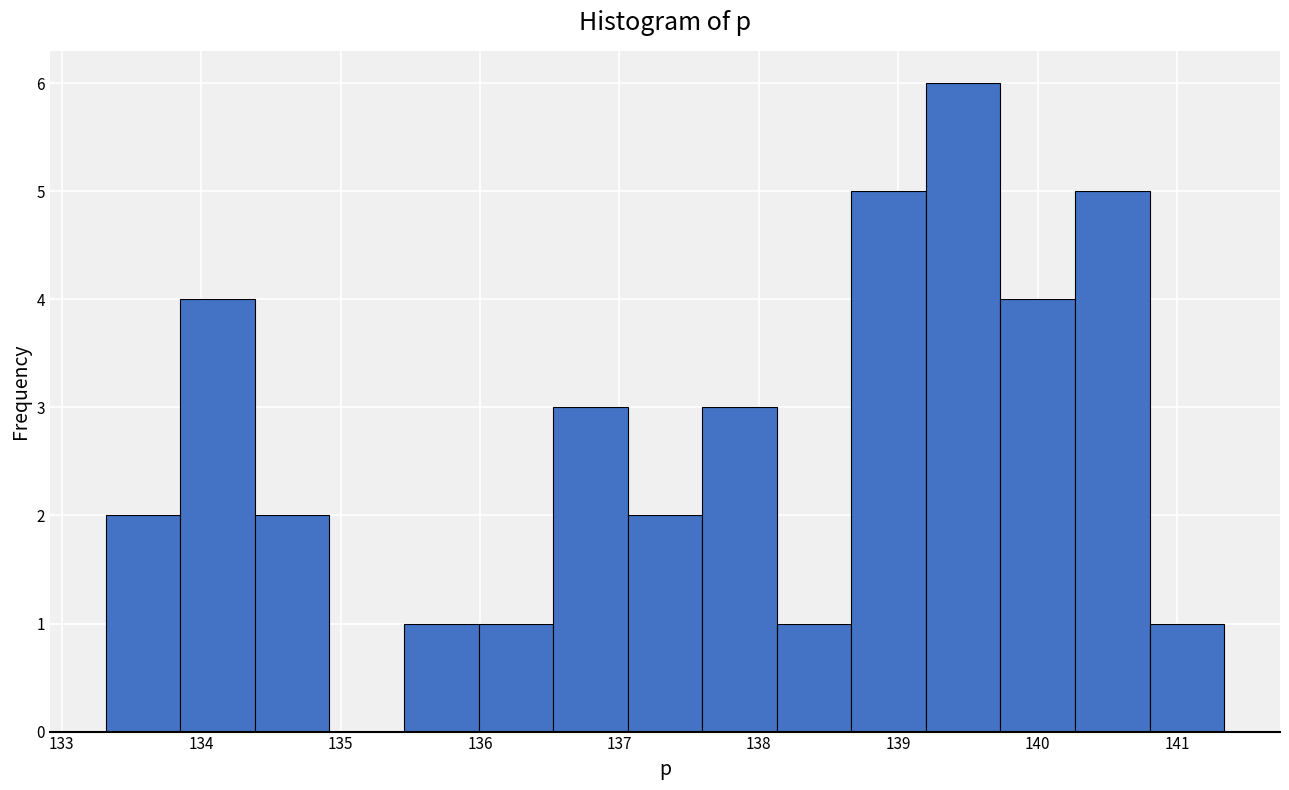

Reading left to right, list every bar in this chart as the range it spans on the x-axis followed by its height. Neither the bar edges nor the heights are printed on the chart, so give them approximately, as read against the axes.

133.3 to 133.9: 2
133.9 to 134.4: 4
134.4 to 134.9: 2
134.9 to 135.5: 0
135.5 to 136.0: 1
136.0 to 136.5: 1
136.5 to 137.1: 3
137.1 to 137.6: 2
137.6 to 138.1: 3
138.1 to 138.7: 1
138.7 to 139.2: 5
139.2 to 139.7: 6
139.7 to 140.3: 4
140.3 to 140.8: 5
140.8 to 141.3: 1